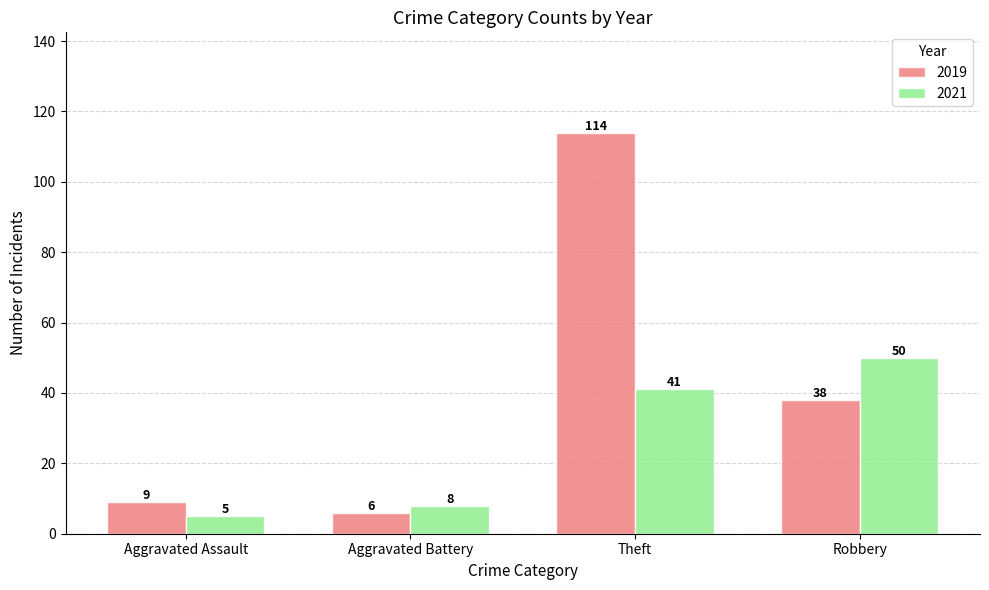

The 2021 series shows 8 at Aggravated Battery. True or false?

True